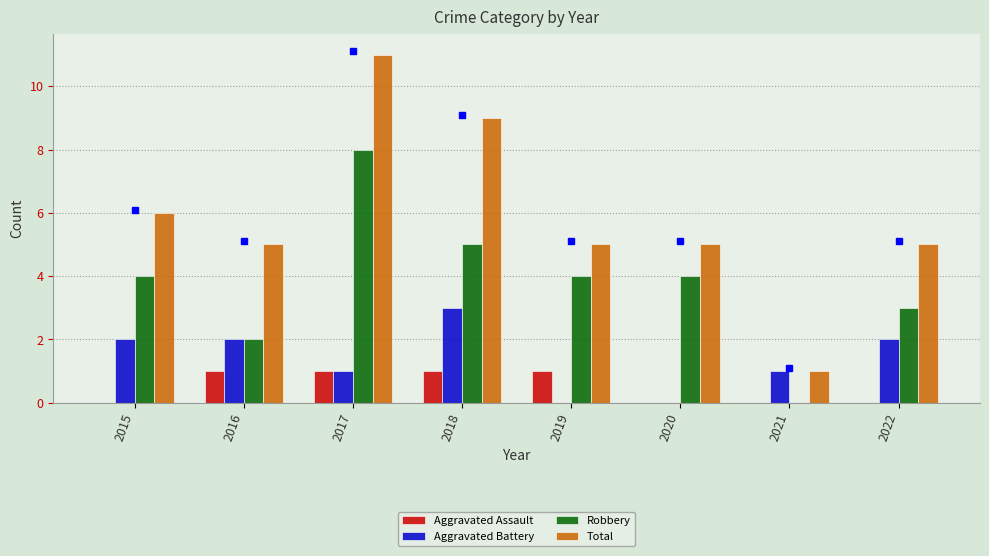

At which label is Total closest to 6?

2015